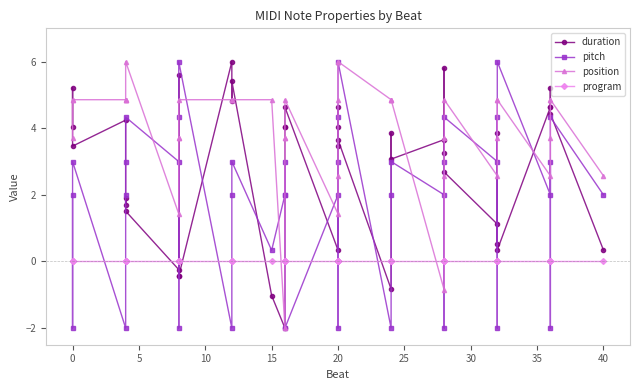

Is it true that pitch equals 1.4 at 26?

False